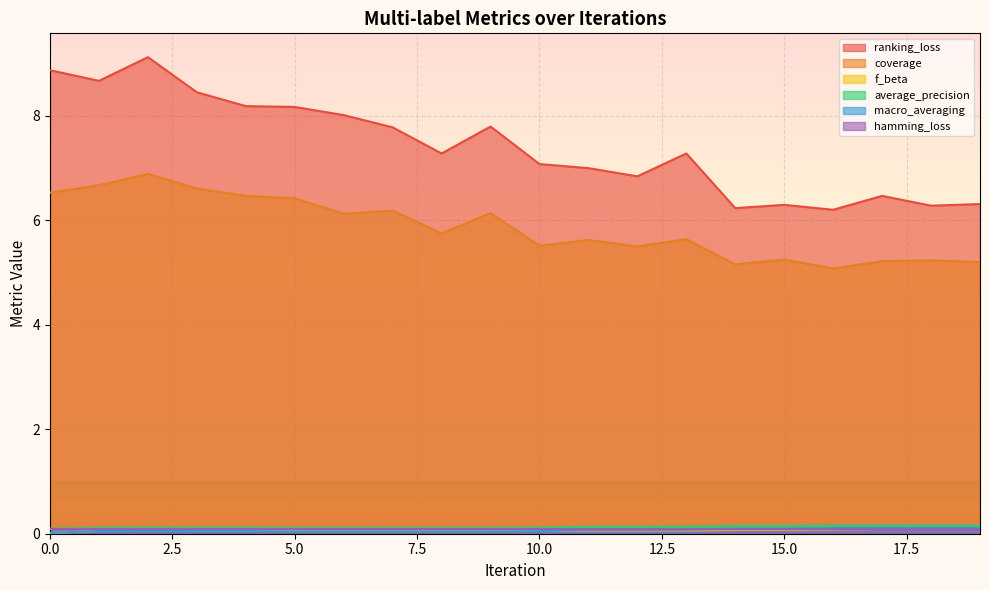

List the labels in order of coverage value, smallest first.

16, 14, 19, 17, 18, 15, 12, 10, 11, 13, 8, 6, 9, 7, 5, 4, 0, 3, 1, 2